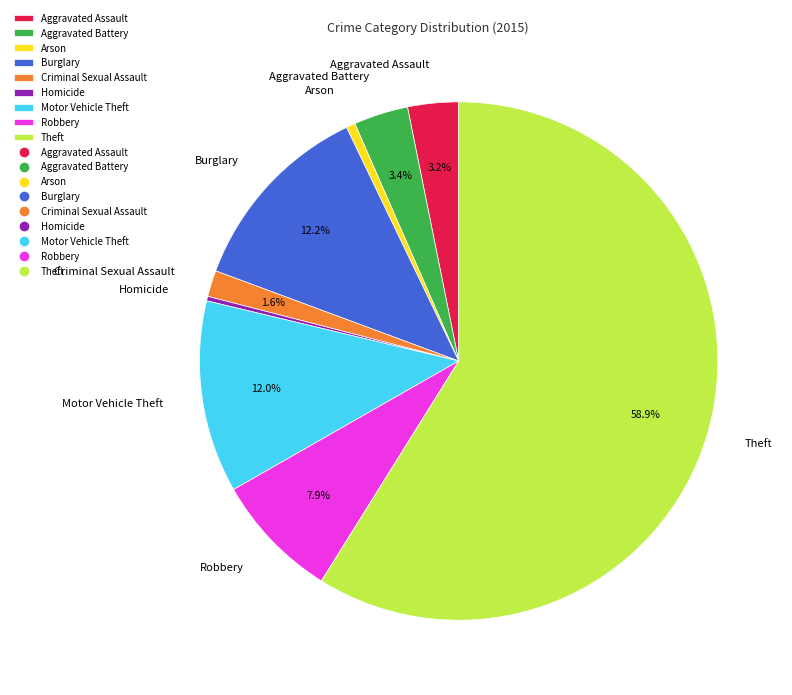

What is the ratio of the value at Criminal Sexual Assault to the value at Aggravated Battery?

0.5